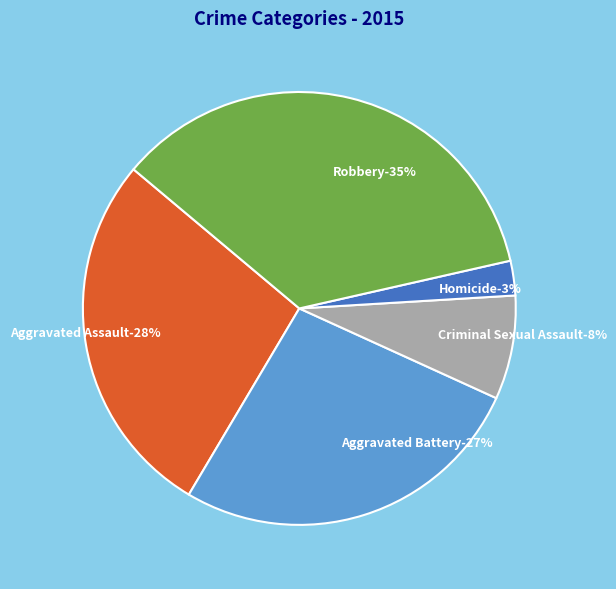

Which category has the biggest portion of the pie?

Robbery